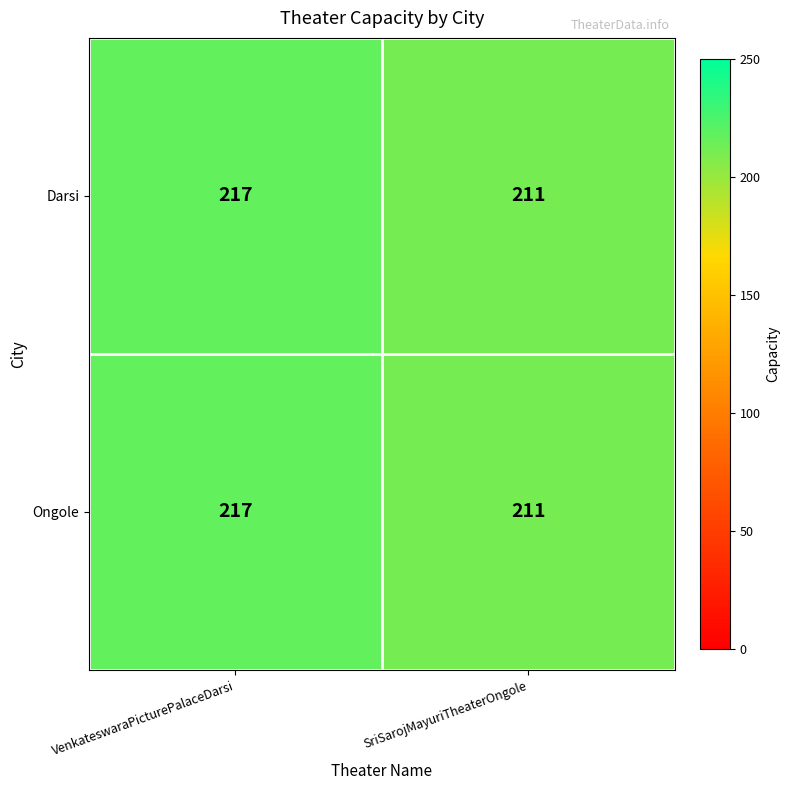

At how many categories does at least one series exceed 212?

1